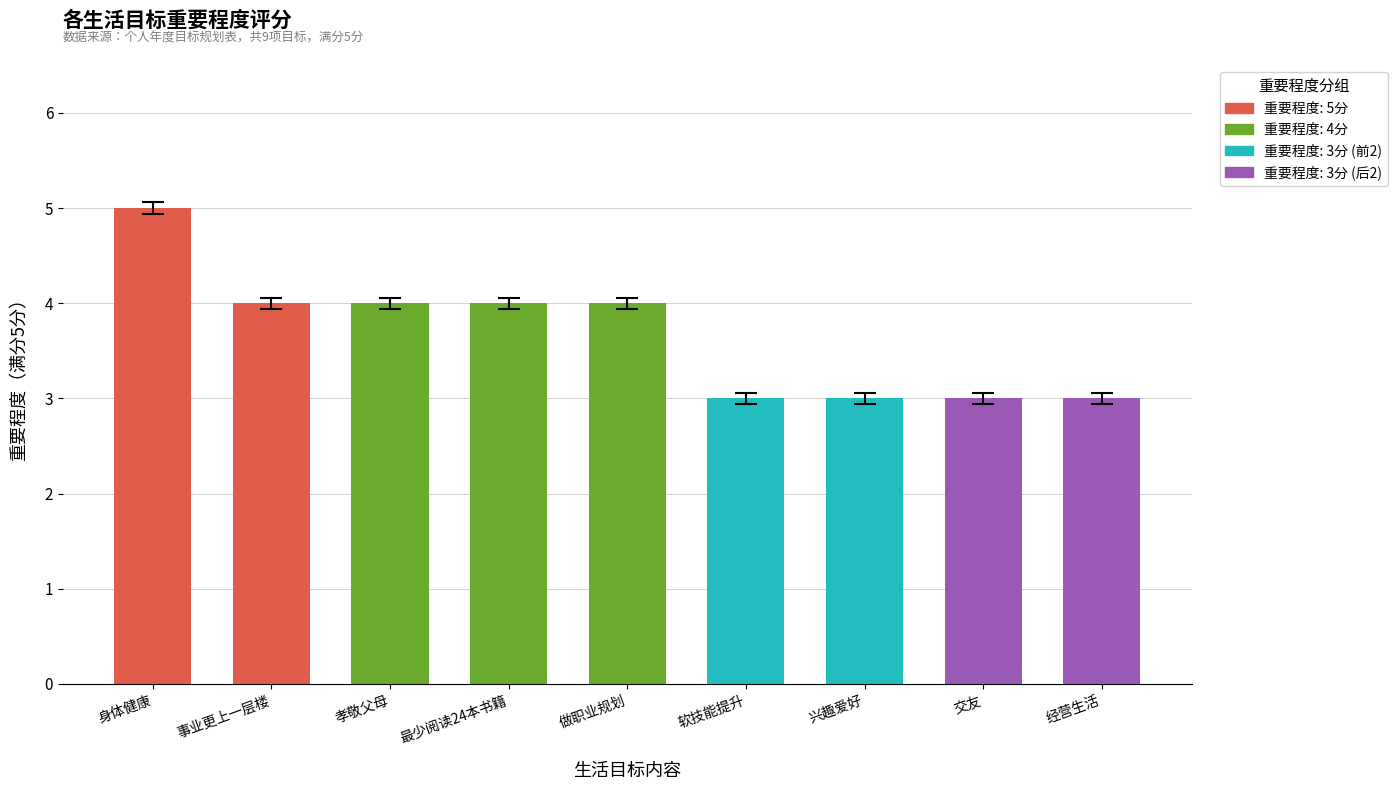

Reading right to left, list all the values displayed in this chart.

经营生活=3	交友=3	兴趣爱好=3	软技能提升=3	做职业规划=4	最少阅读24本书籍=4	孝敬父母=4	事业更上一层楼=4	身体健康=5